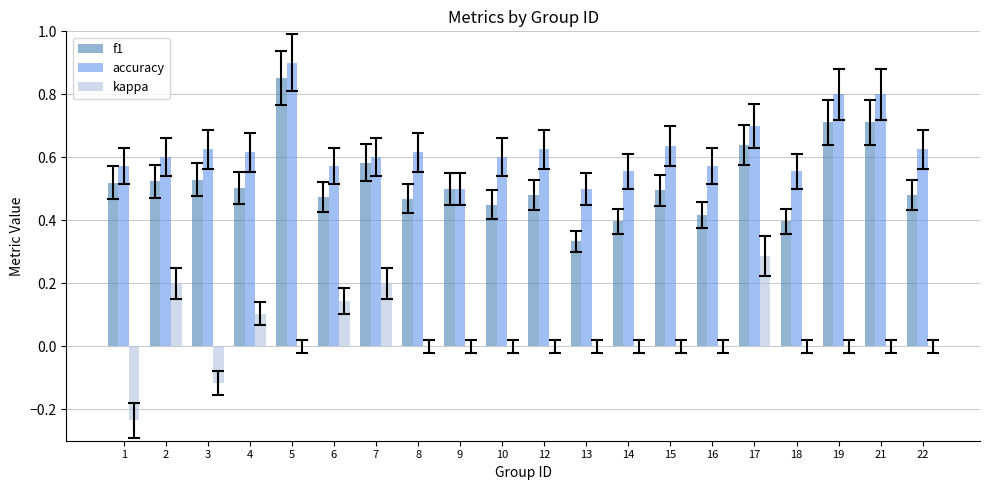

The value of kappa at 12 is -0.2. True or false?

False